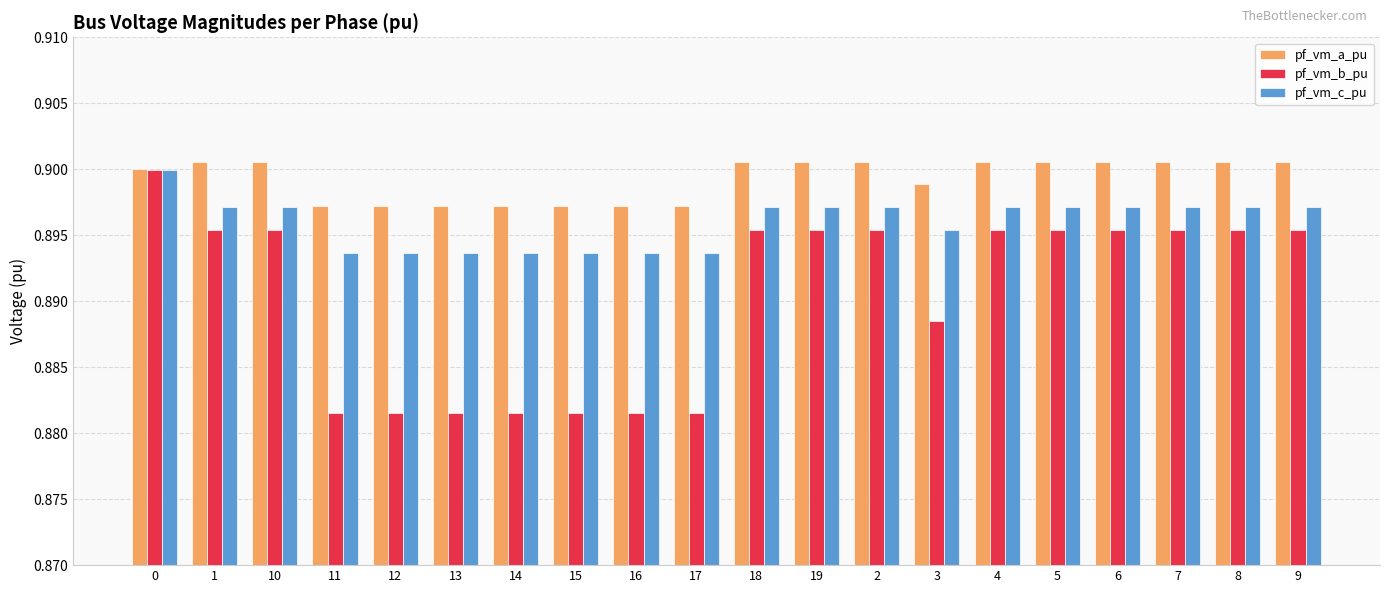

What are all the series names shown in the legend?

pf_vm_a_pu, pf_vm_b_pu, pf_vm_c_pu